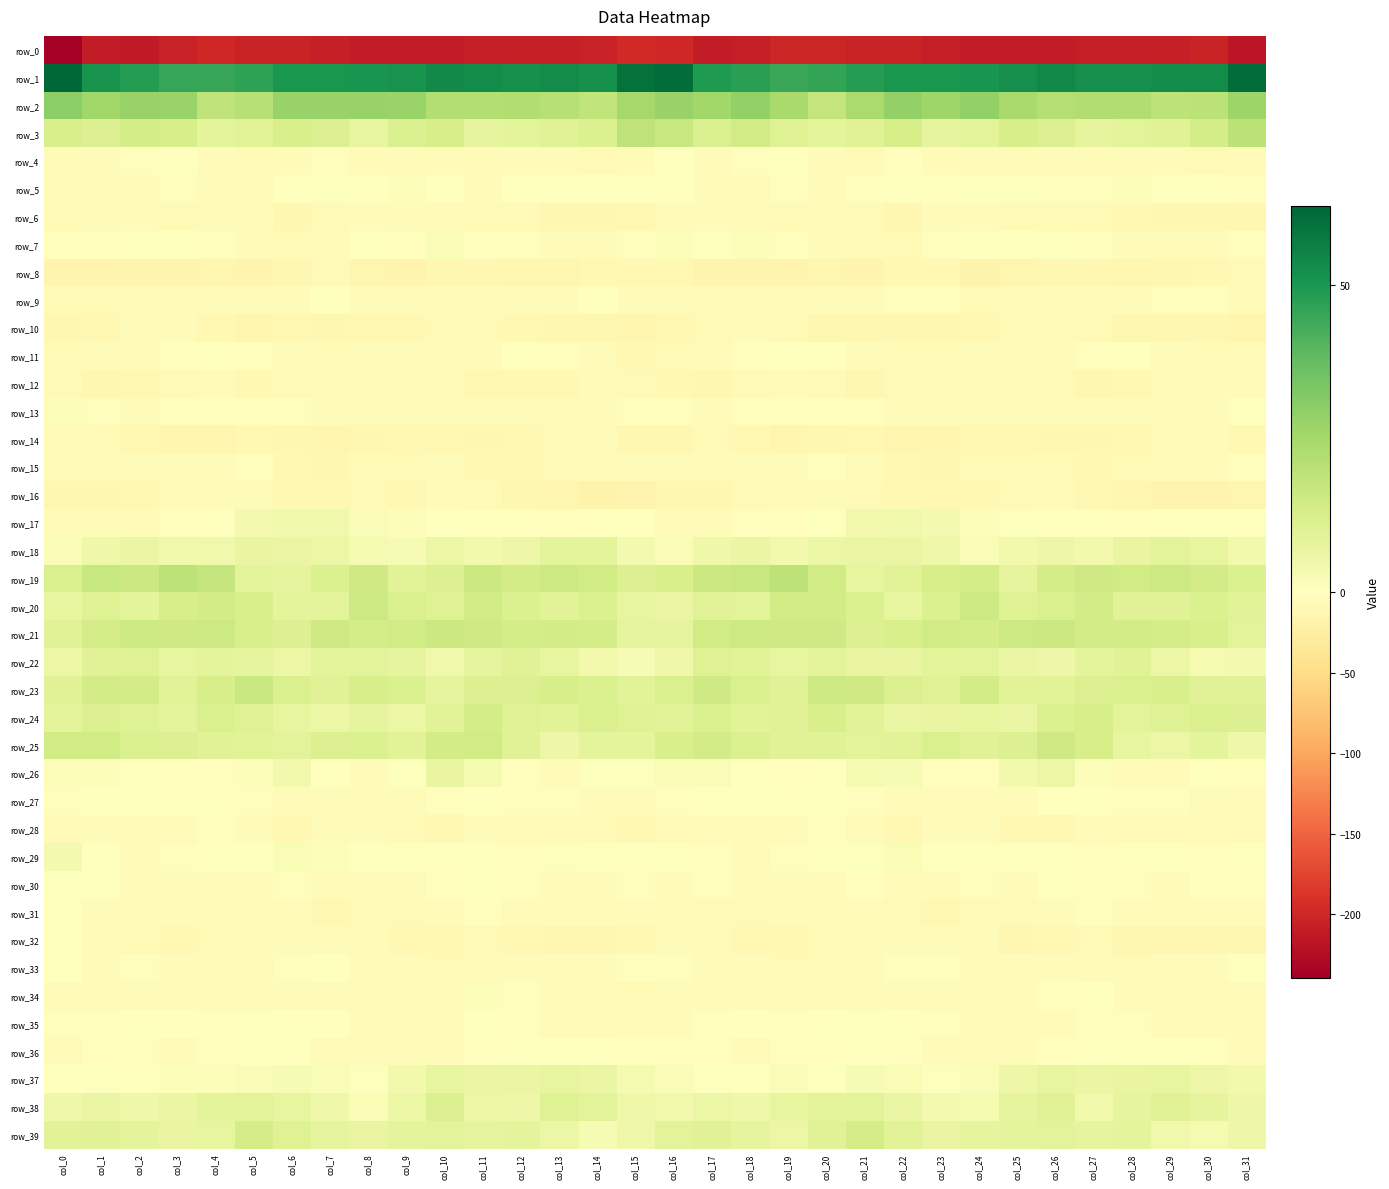

List the series in order of their peak value, highest first.

row_1, row_2, row_3, row_19, row_23, row_21, row_20, row_25, row_39, row_24, row_38, row_22, row_18, row_37, row_26, row_17, row_29, row_7, row_5, row_34, row_13, row_35, row_30, row_36, row_31, row_27, row_32, row_11, row_9, row_33, row_4, row_15, row_28, row_6, row_16, row_14, row_10, row_12, row_8, row_0